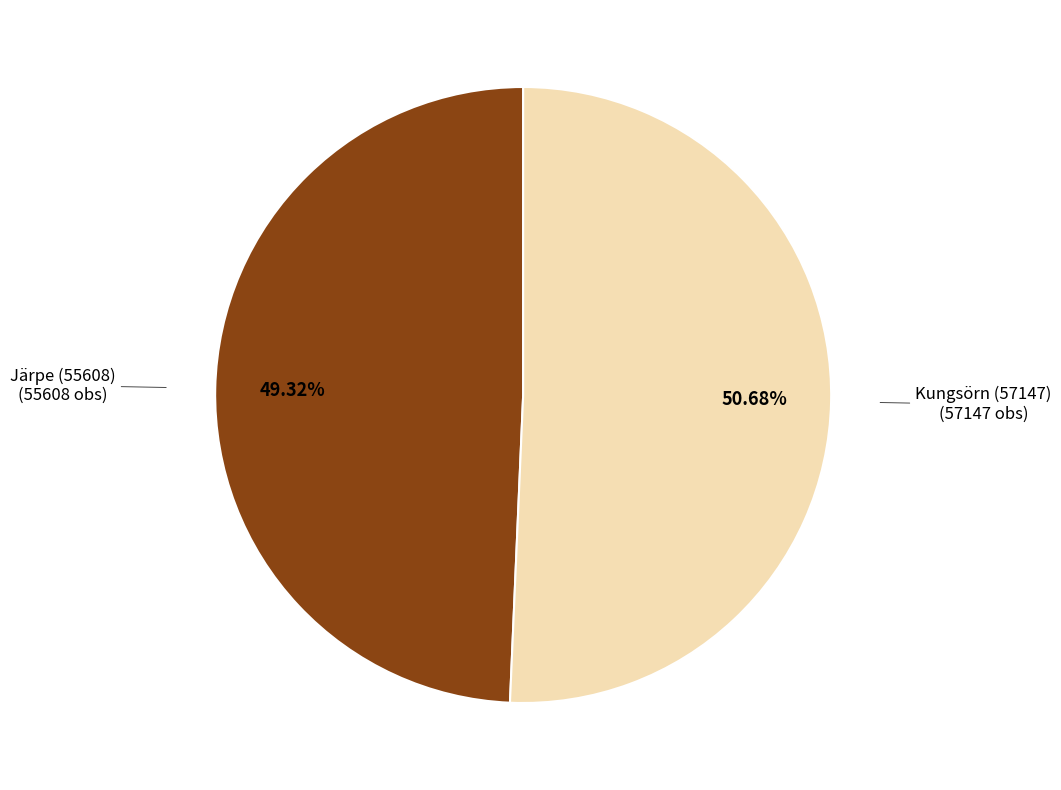

To the nearest percent, what is the difference between the Kungsörn (57147) and Järpe (55608) slice percentages?

1%